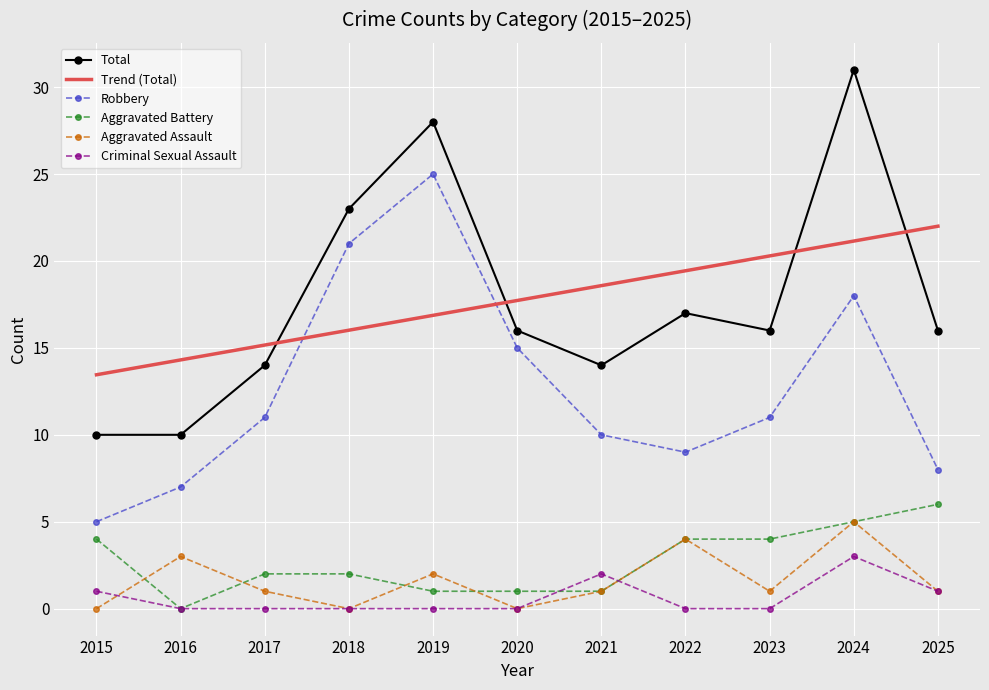

Which series changed the most between 2016 and 2023?

Total